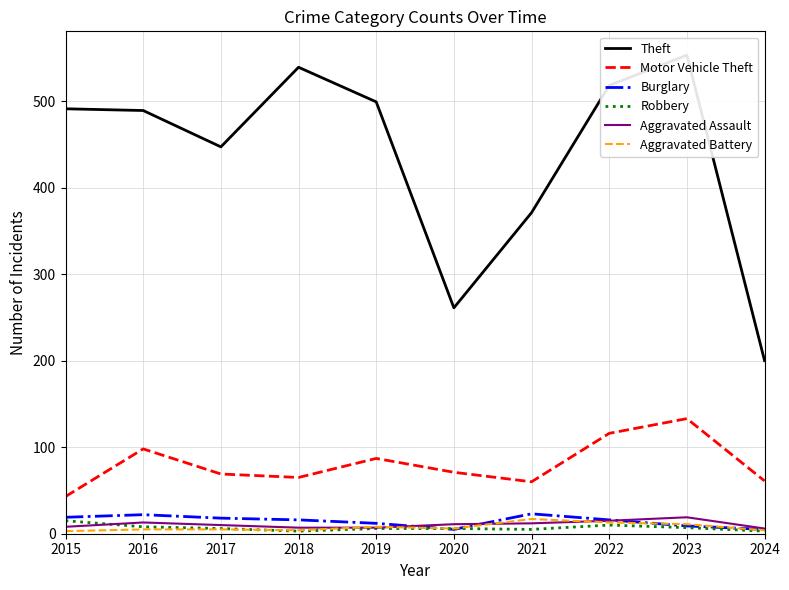

Count the number of data series in this chart.

6